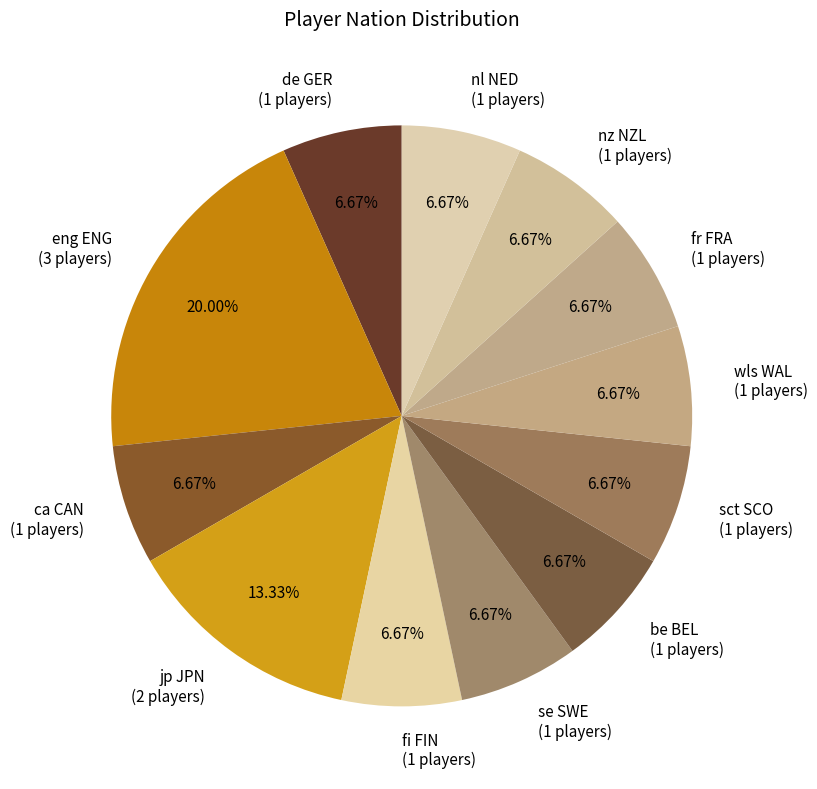

Combined, do sct SCO (1 players) and nz NZL (1 players) account for over 50%?

No